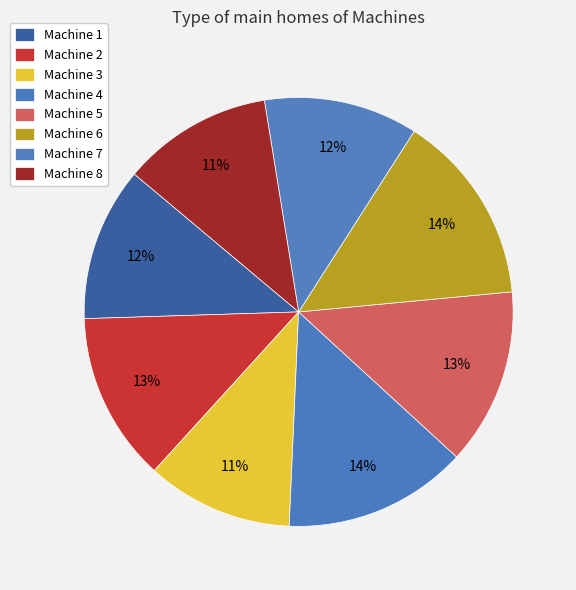

To the nearest percent, what is the combined percentage of Machine 7 and Machine 1?

23%